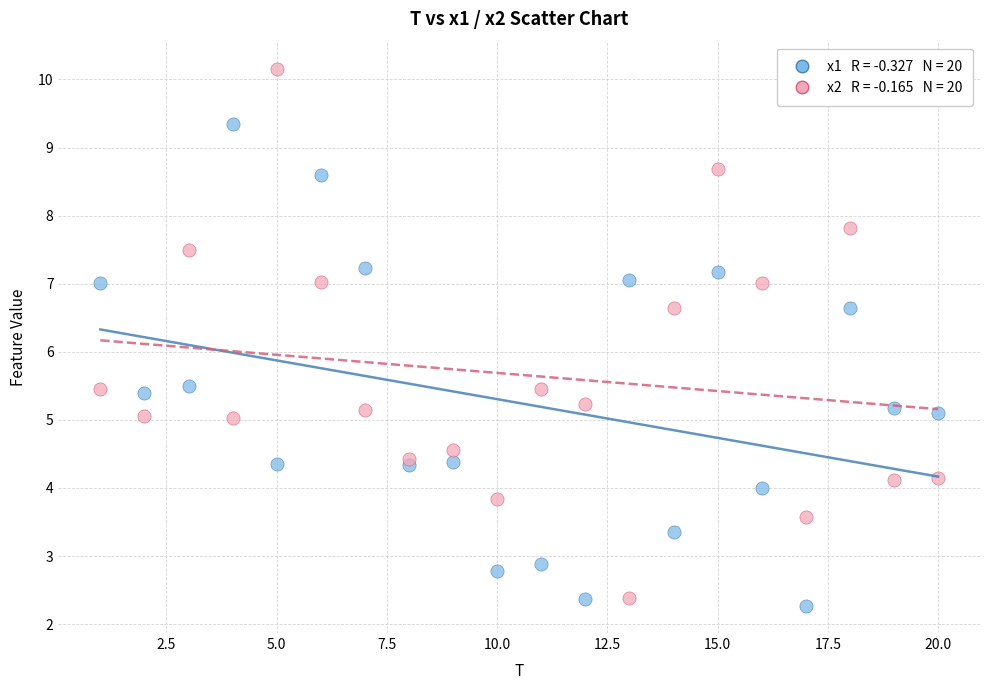

Across all data points, what is the range of Y values (max minus min)?

7.9